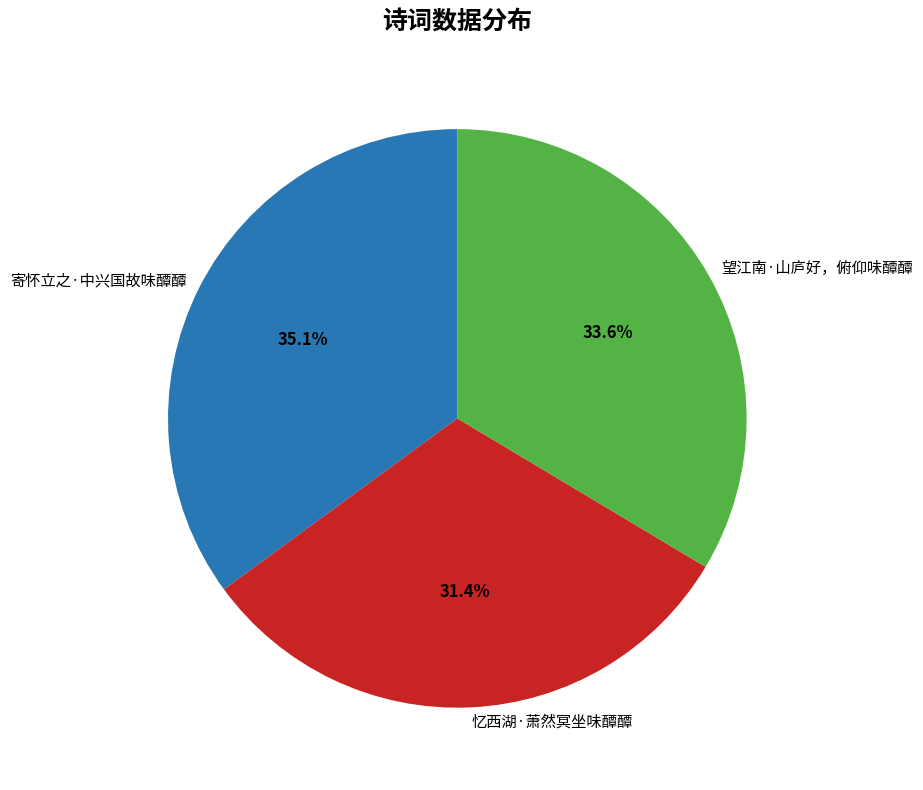

To the nearest percent, what portion does 望江南·山庐好，俯仰味醰醰 represent?

34%